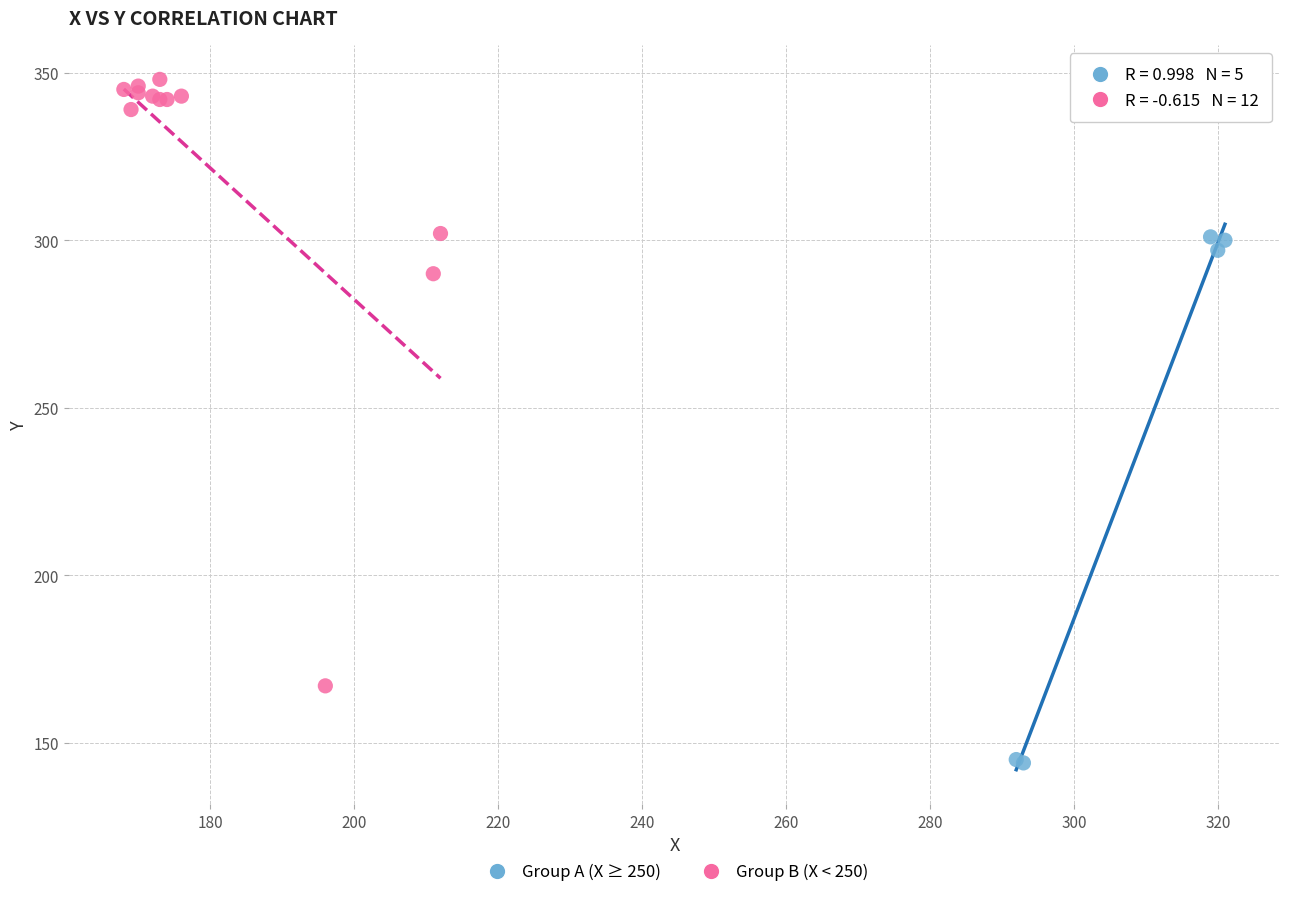

Which series has the widest spread of Y values?

Group B (X < 250)